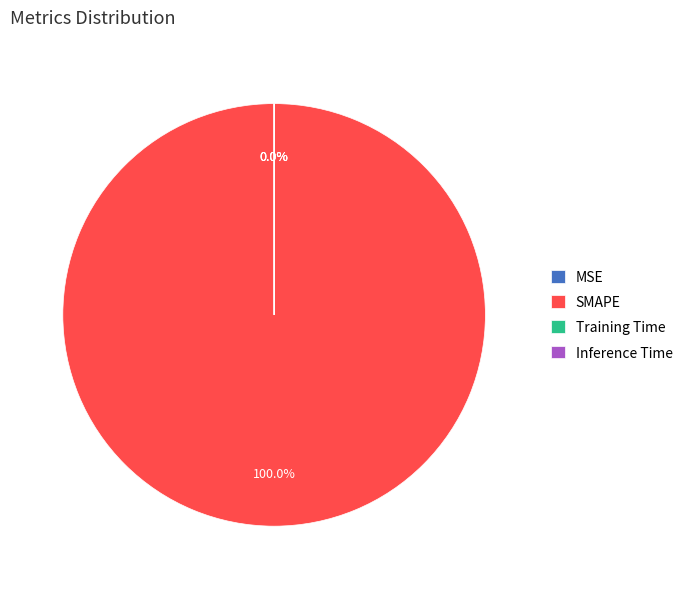

What percentage is the SMAPE slice, to the nearest percent?

100%